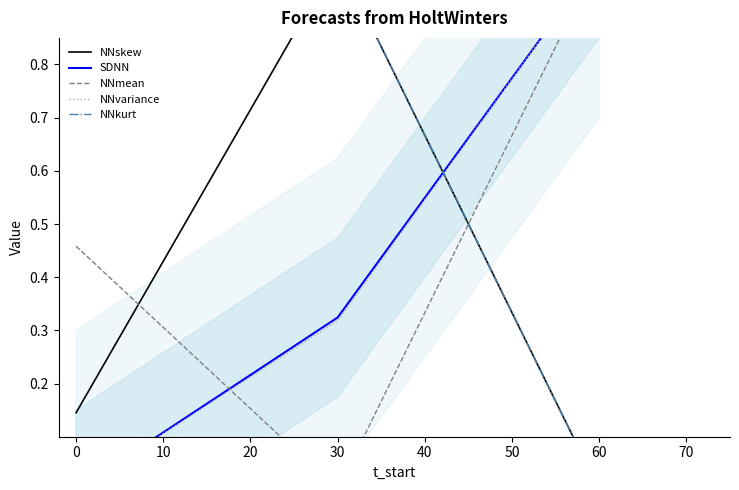

Between 30 and 60, which series saw the biggest shift?

NNskew